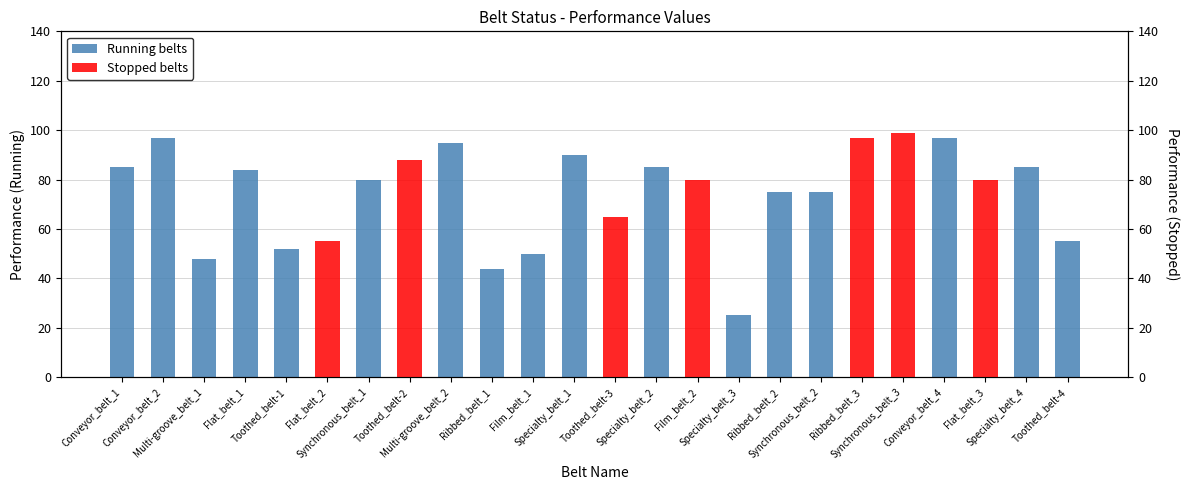

What is the sum of all Stopped belts values?

564